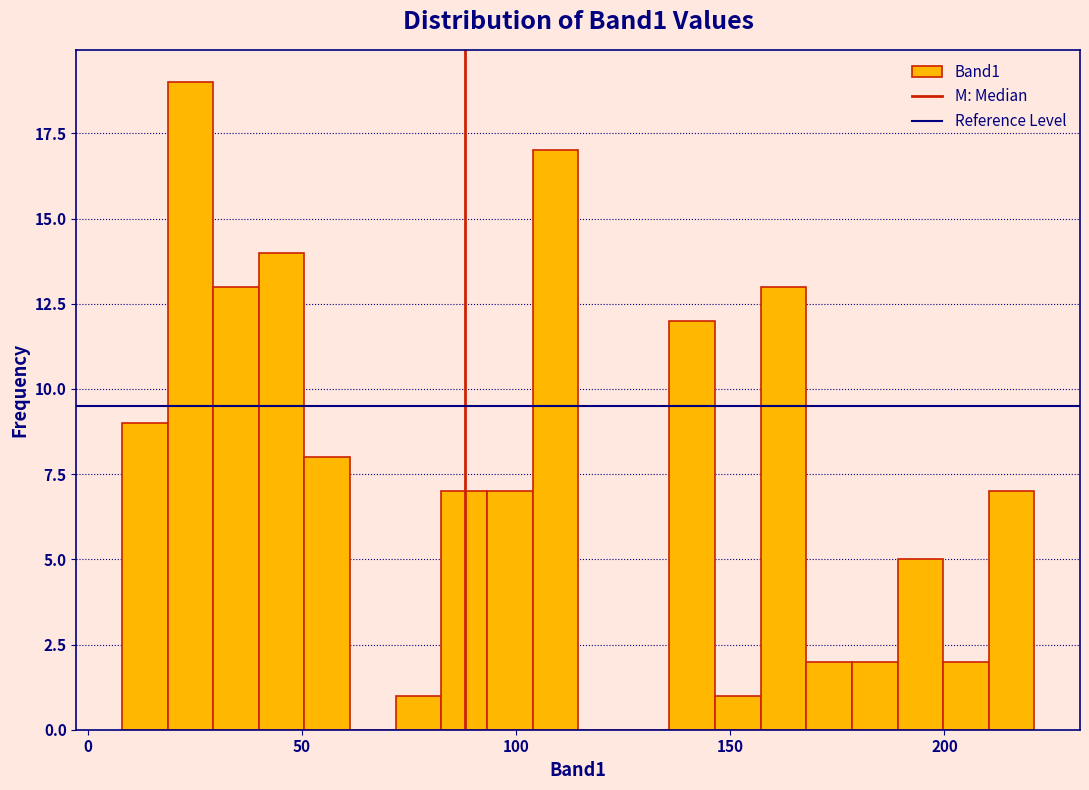

Around what value on the x-axis is the tallest bar? Give the approximate position of its centre, as read against the axis.

25